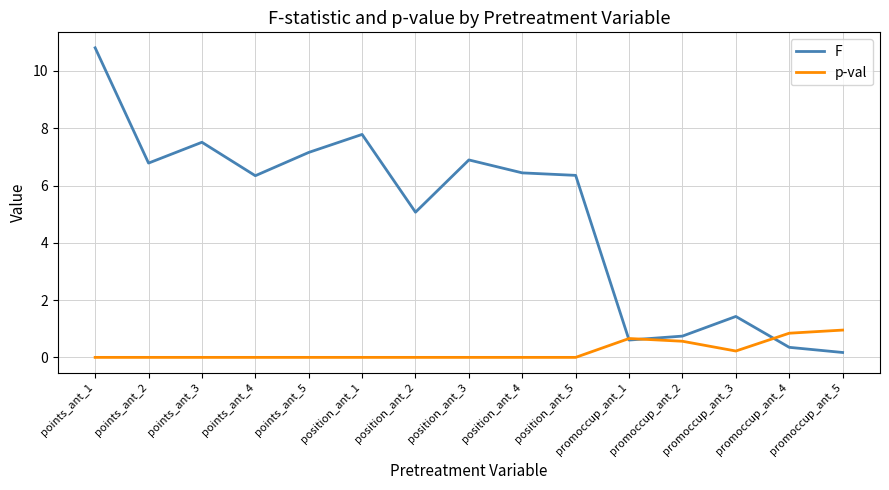

Which series has the largest range (max minus min)?

F